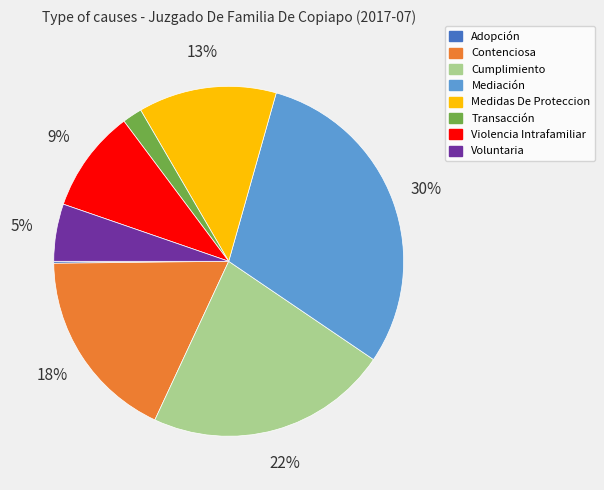

Between Cumplimiento and Mediación, which is larger?

Mediación